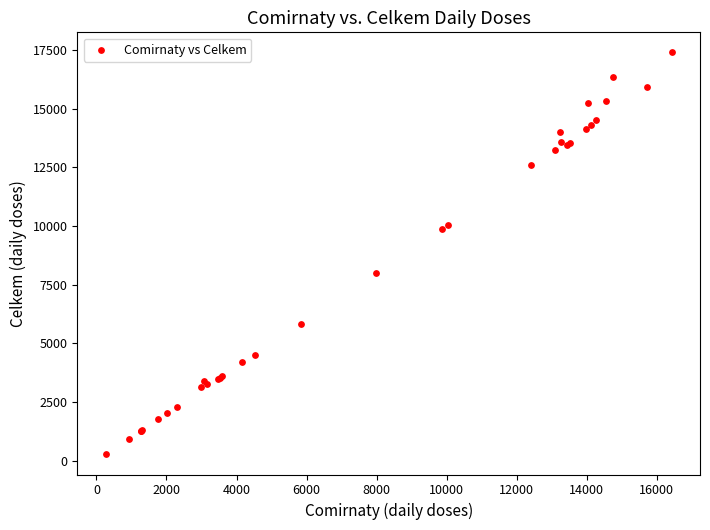

What Y value in the scatter plot is closest to 8830?

7995